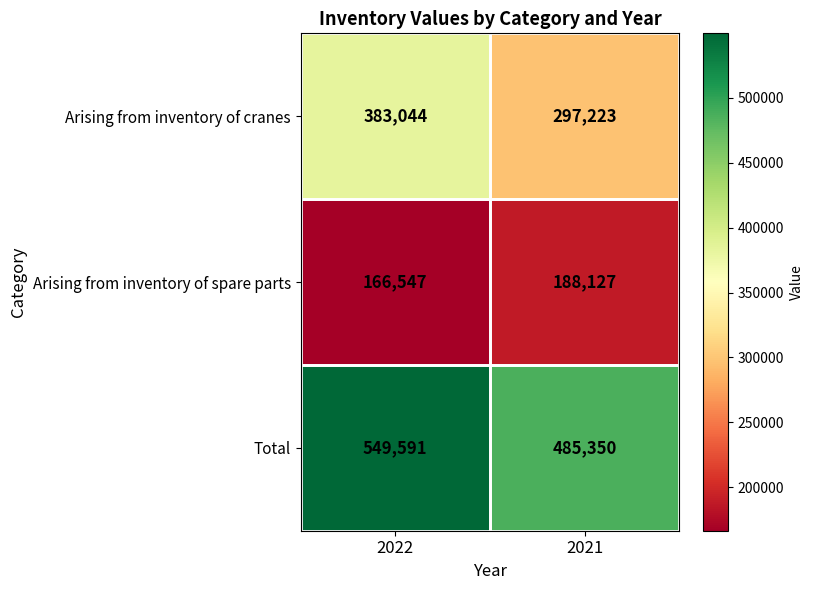

What is the difference between the highest and lowest values at 2021?

297223